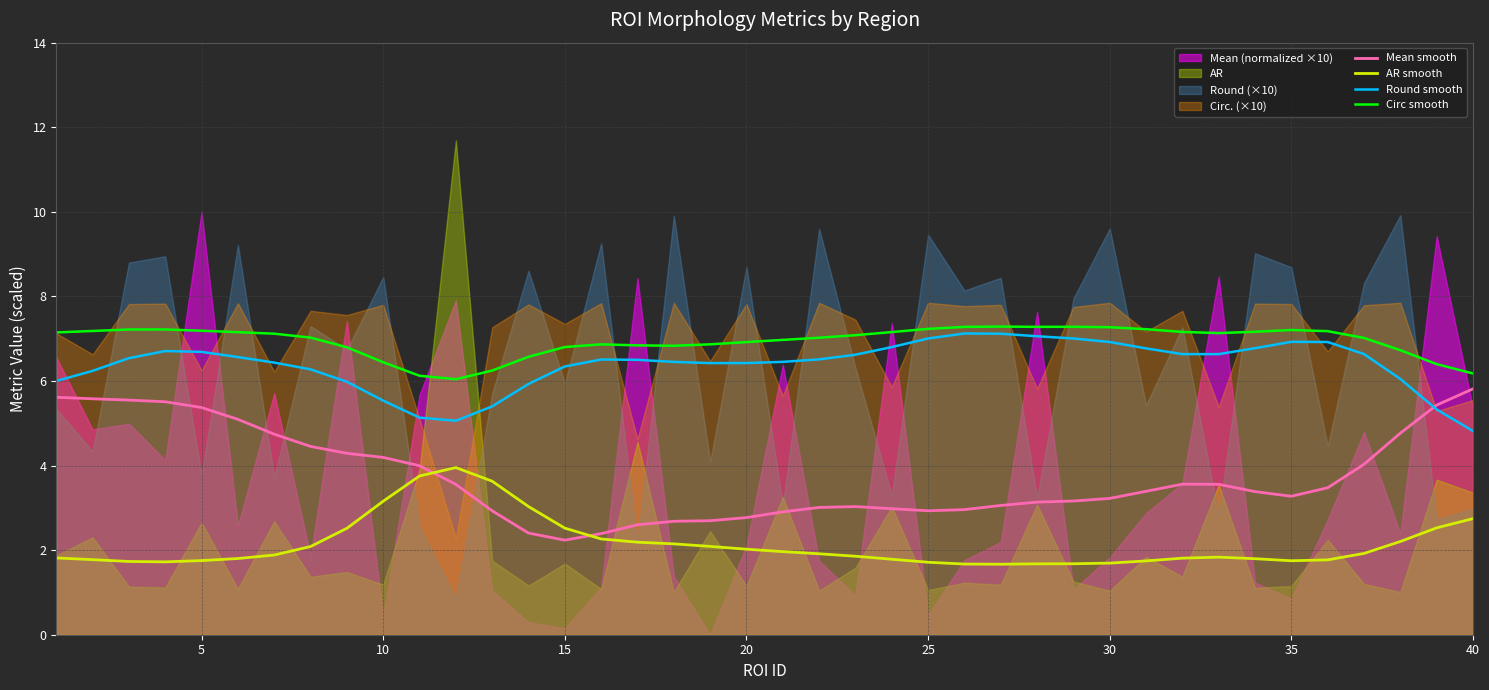

What is the maximum value for AR smooth?

4.0